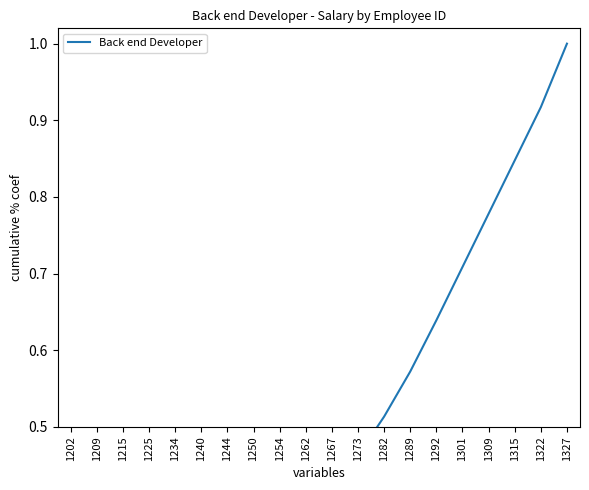

Reading left to right, list all the values displayed in this chart.

0.0	0.1	0.1	0.1	0.2	0.2	0.2	0.3	0.3	0.4	0.4	0.5	0.5	0.6	0.6	0.7	0.8	0.8	0.9	1.0